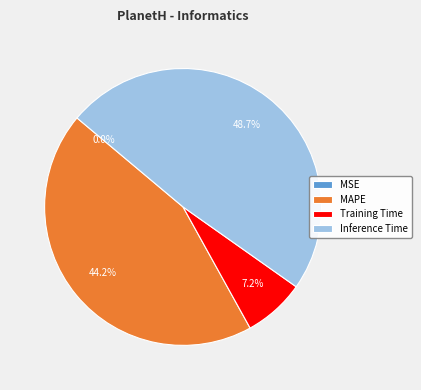

Does MAPE represent more than half of the total?

No